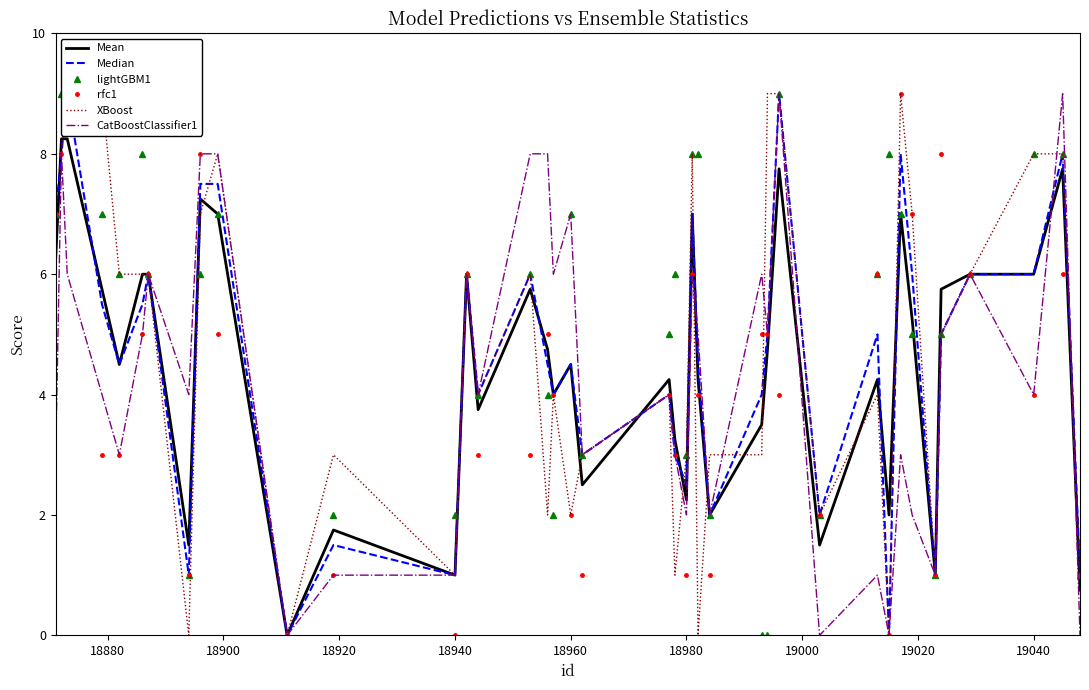

Which series has the widest spread of values?

Median